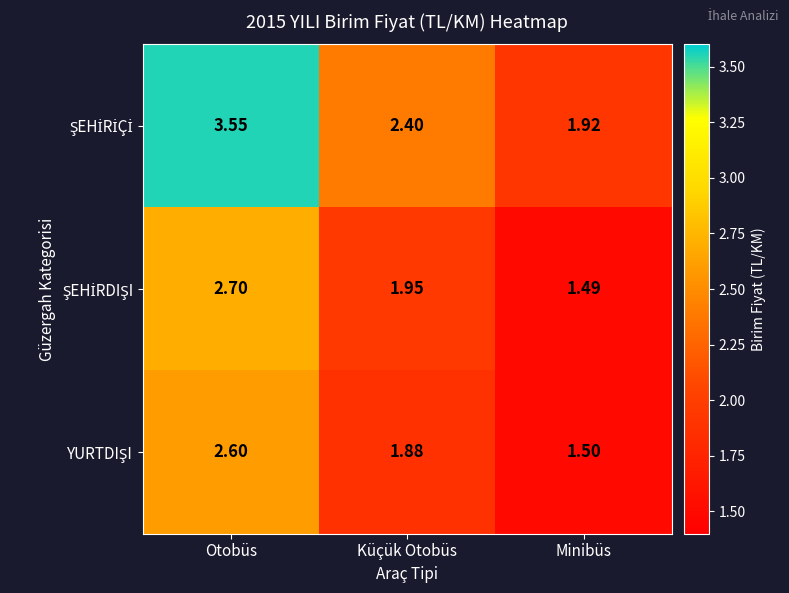

At which category is the sum across all series the highest?

Otobüs